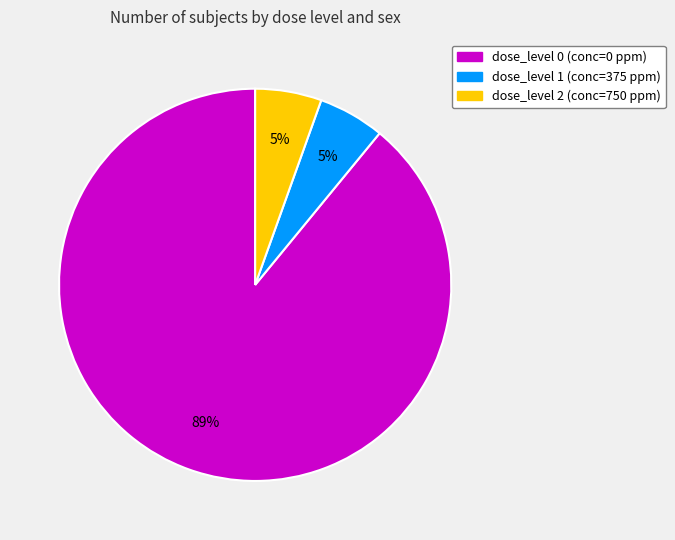

Does any single category account for the majority?

Yes